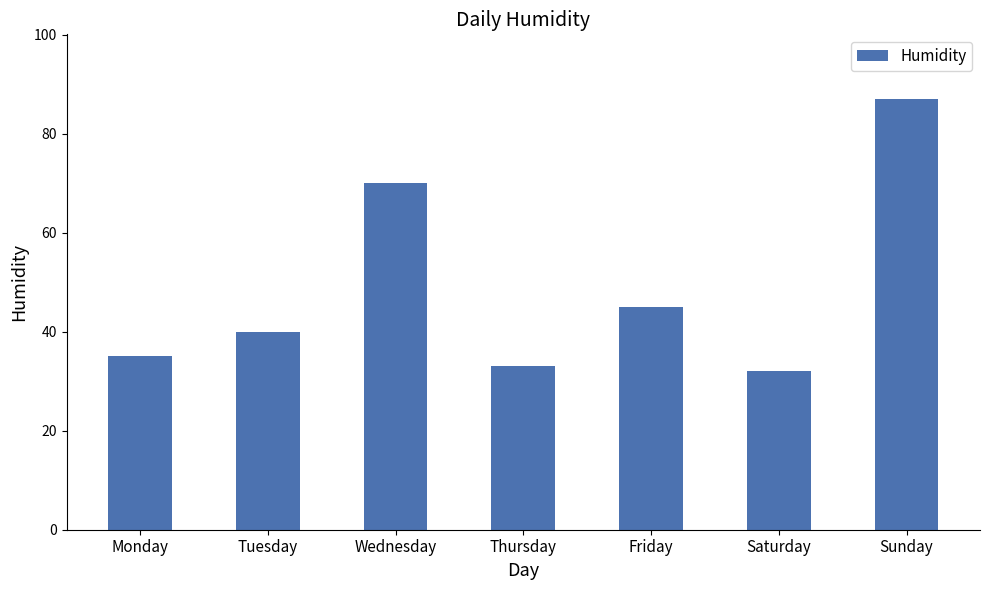

What is the value of the 7th bar from the left?

87